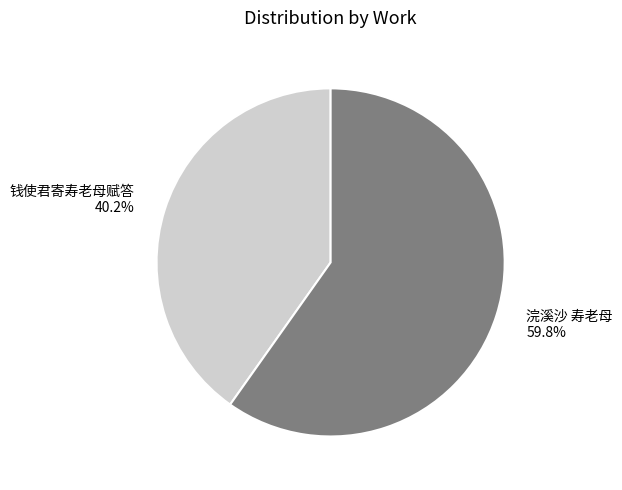

Is it true that 浣溪沙 寿老母 is 54% of the pie?

False